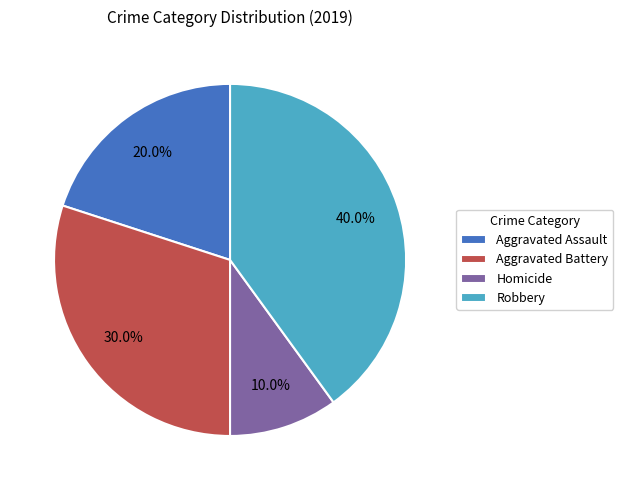

Which category has the biggest portion of the pie?

Robbery